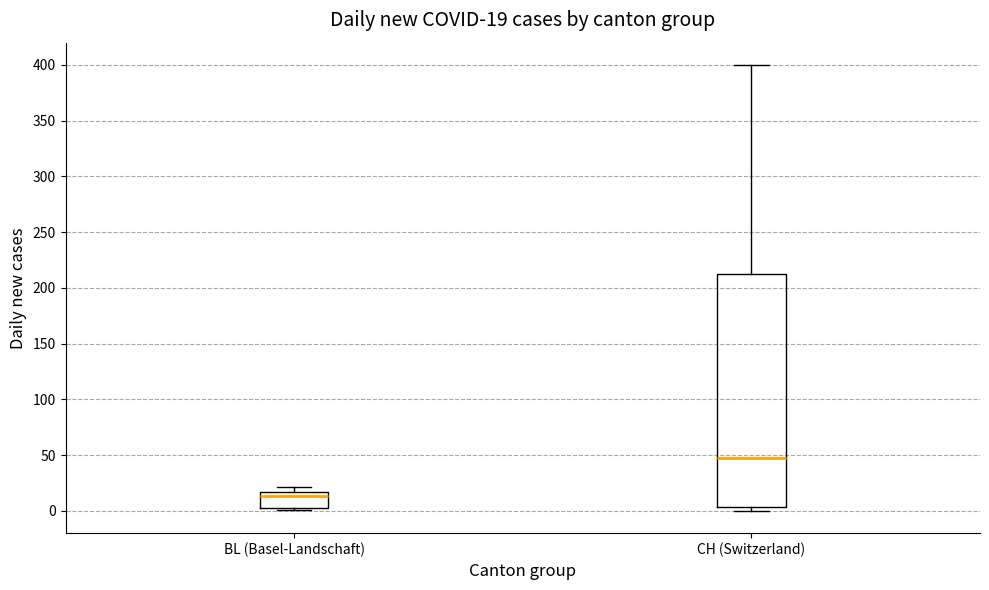

Comparing the boxes themselves (not the whiskers), which one is the tallest?

CH (Switzerland)